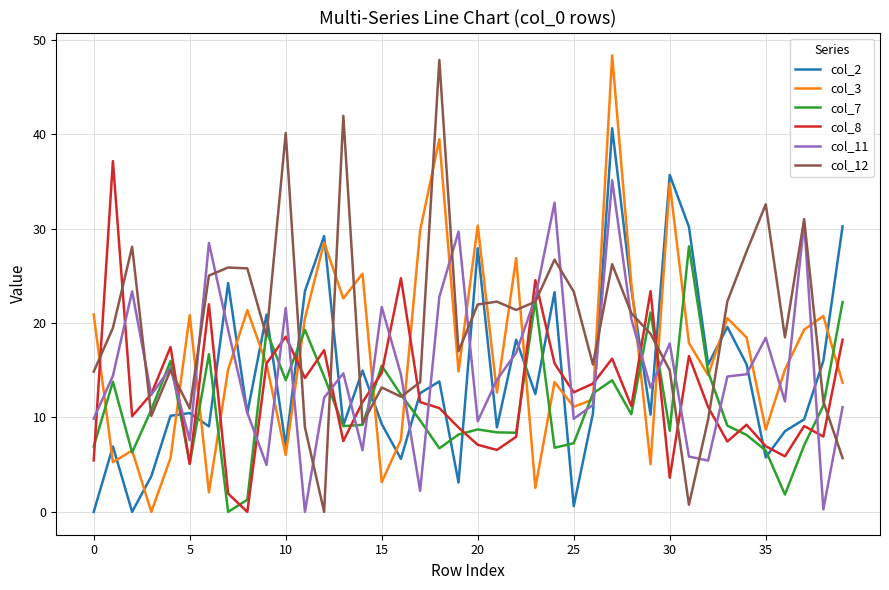

What is the difference between the maximum and minimum values in the col_12 series?

47.8